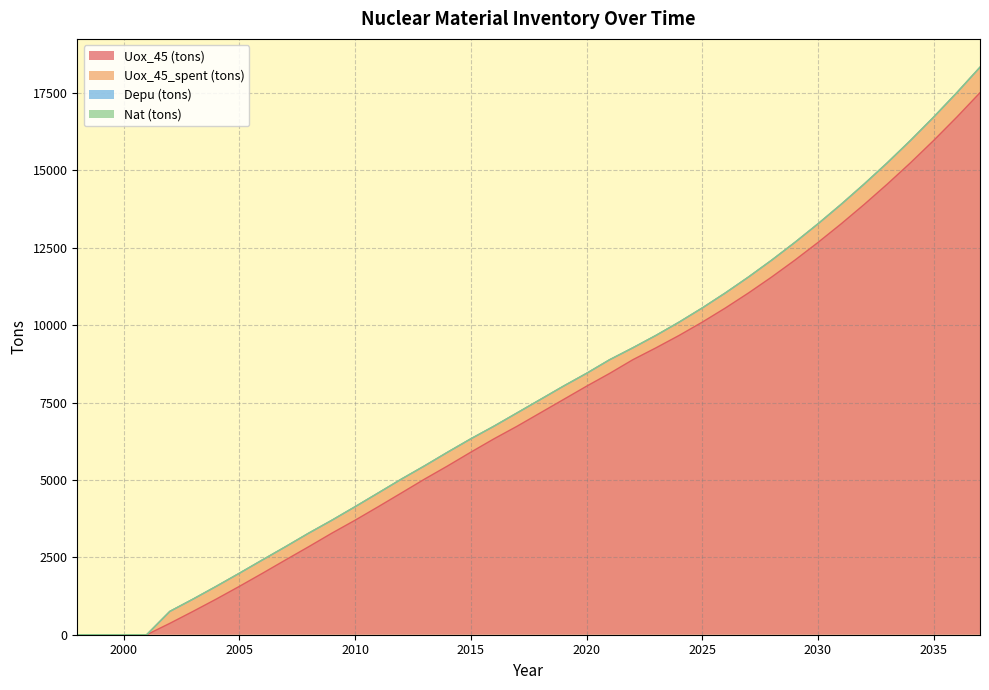

Between 2002 and 2028, which series saw the biggest shift?

Uox_45 (tons)